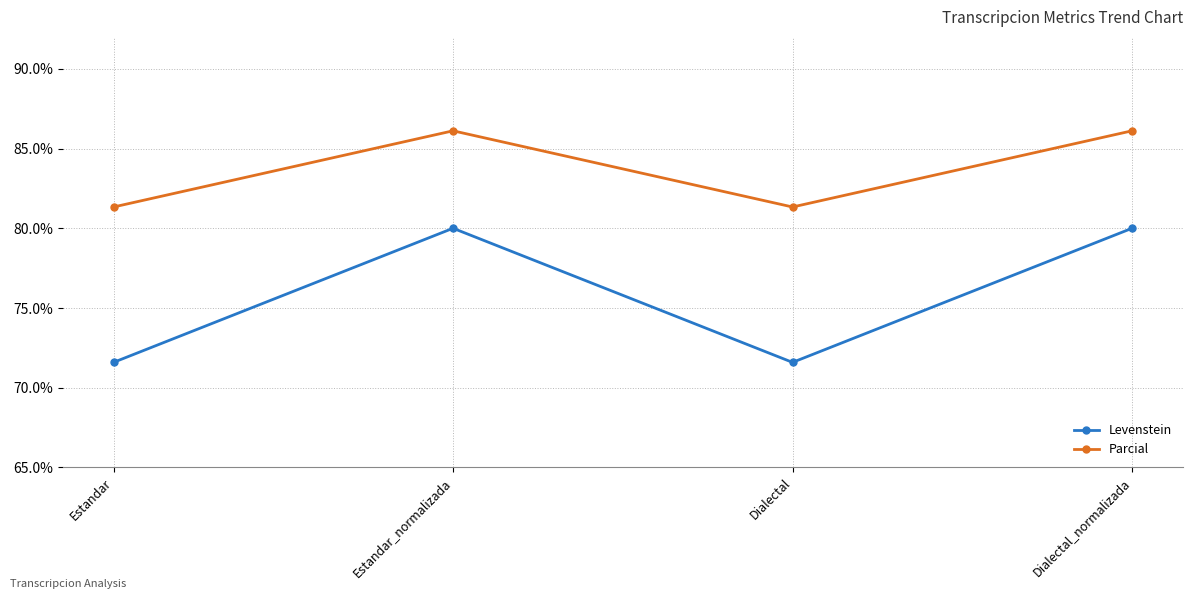

How many lines are shown in the chart?

2